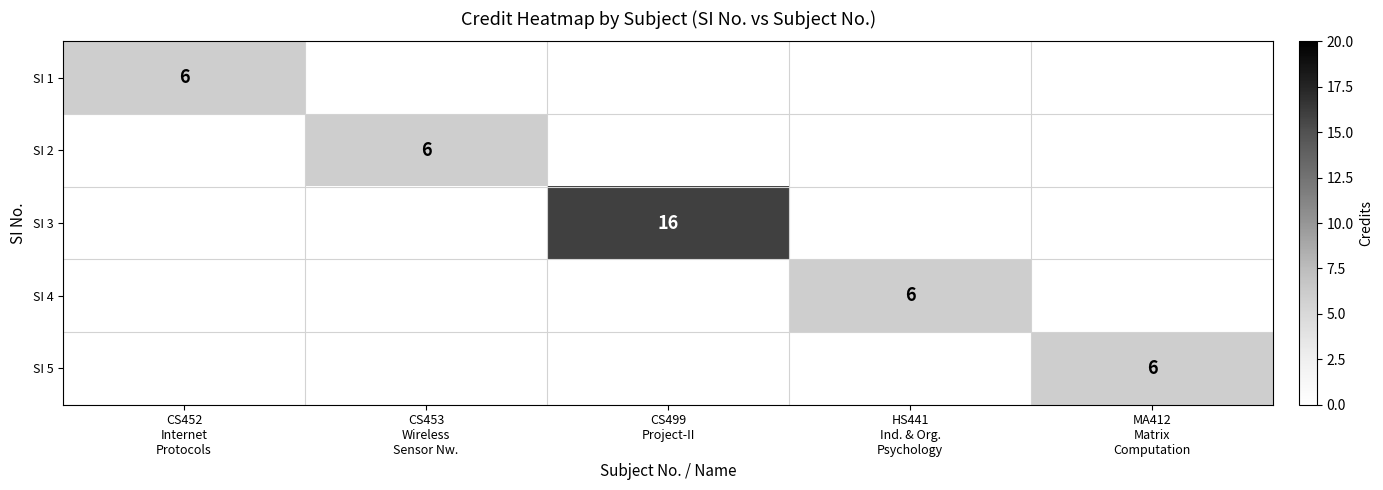

At which label is SI 1 closest to 6?

CS452 Internet Protocols